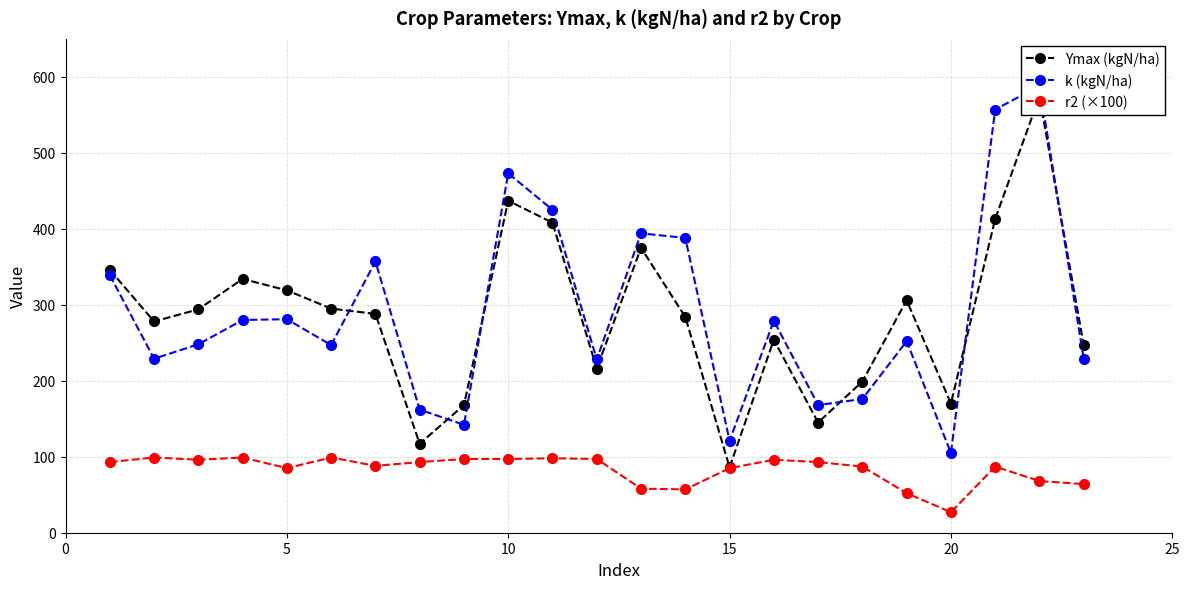

The value of r2 (×100) at 10 is 97.0. True or false?

True